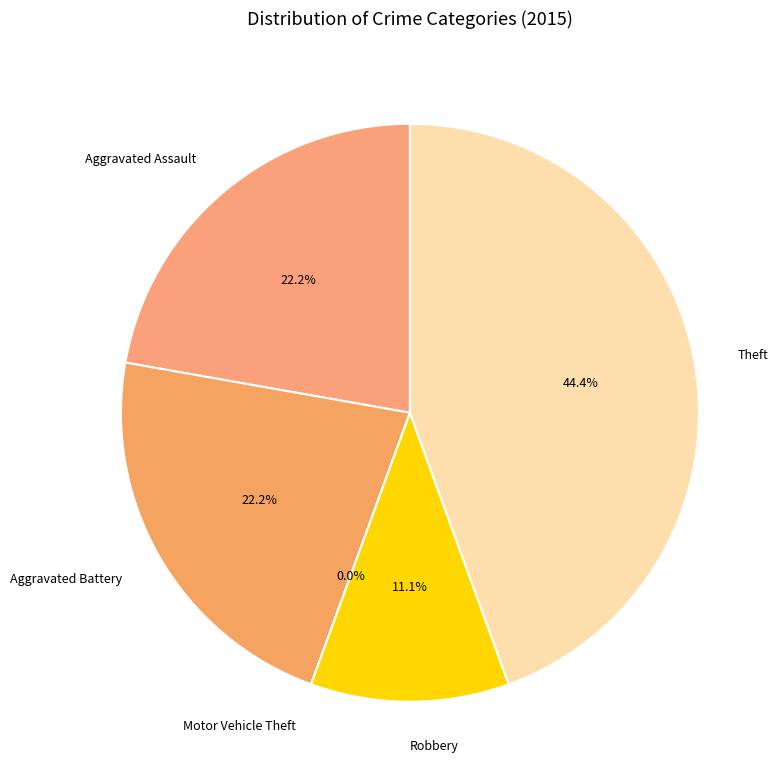

Rank the categories by value from lowest to highest.

Motor Vehicle Theft, Robbery, Aggravated Assault, Aggravated Battery, Theft